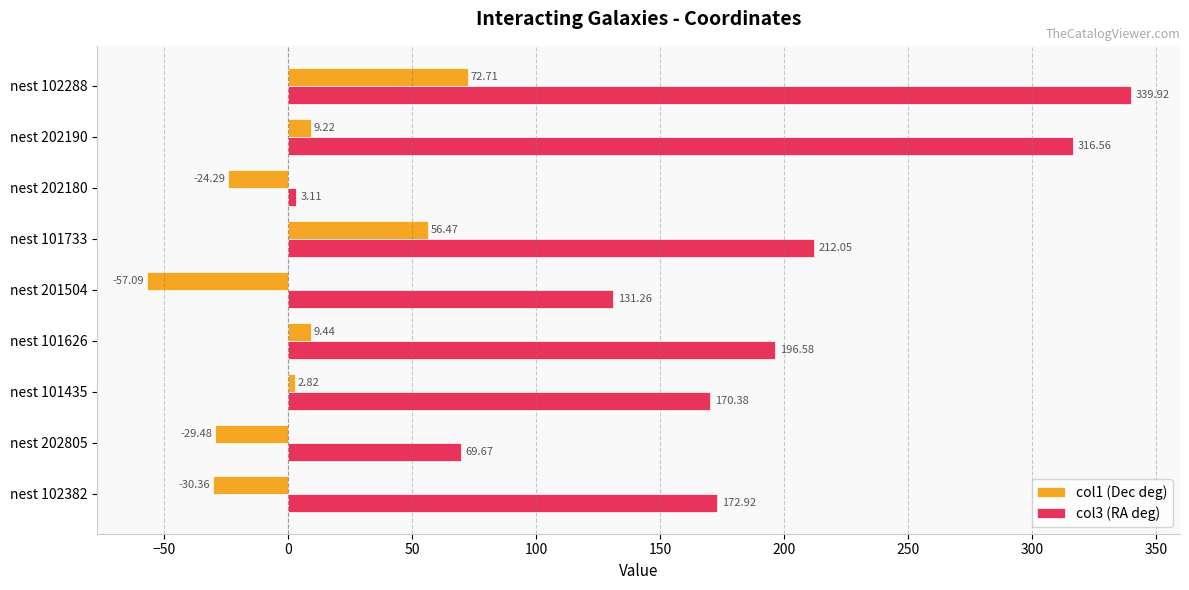

Is the value of col1 (Dec deg) at nest 102288 greater than the value of col3 (RA deg) at nest 101435?

No